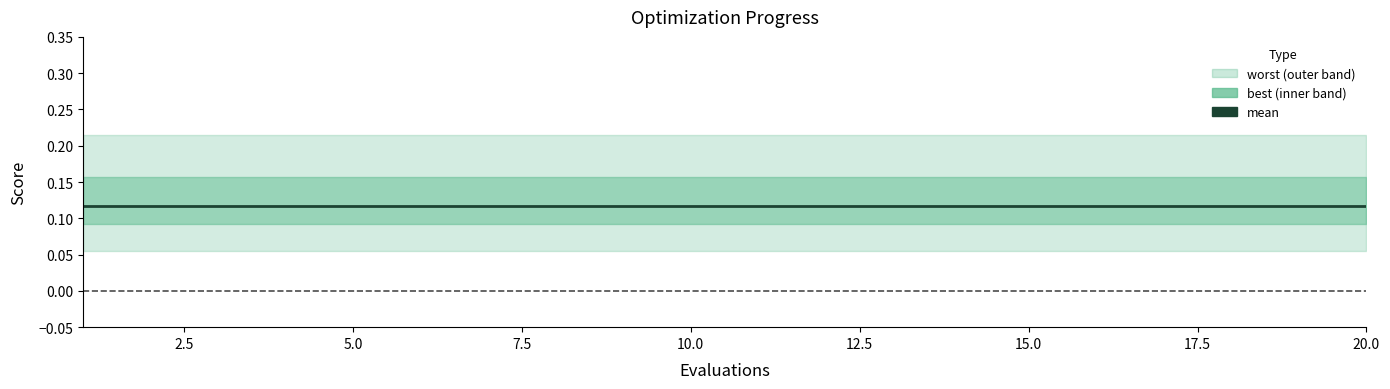

What are all the series names shown in the legend?

mean, best, worst